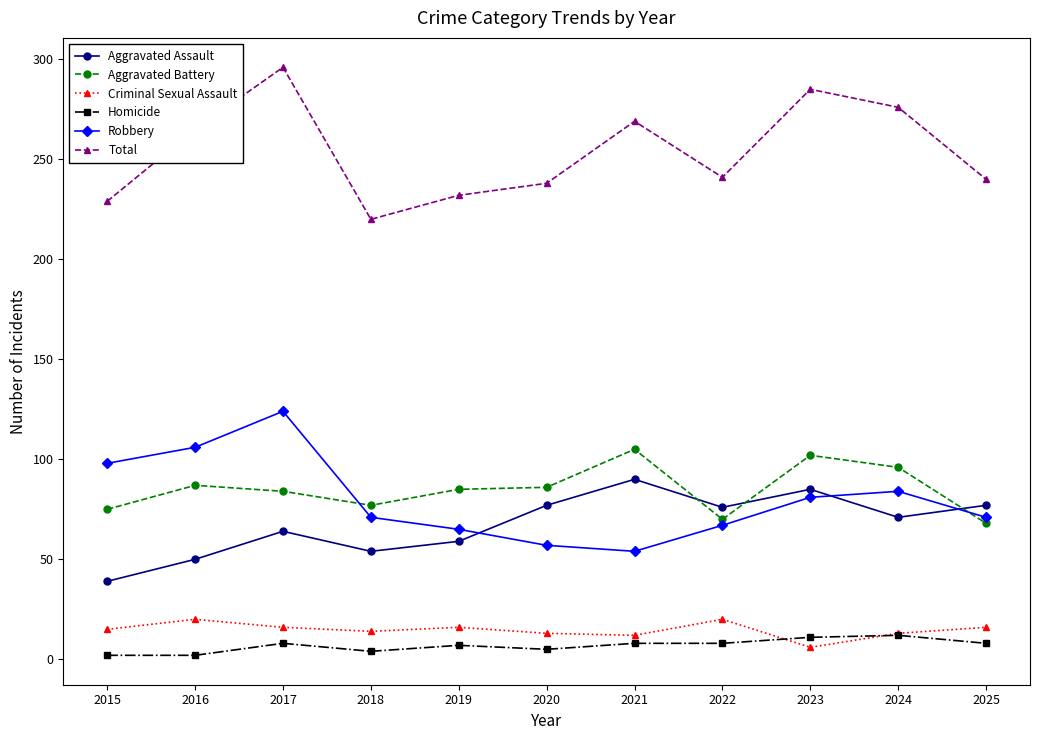

How many data points in Aggravated Assault are less than 71?

5